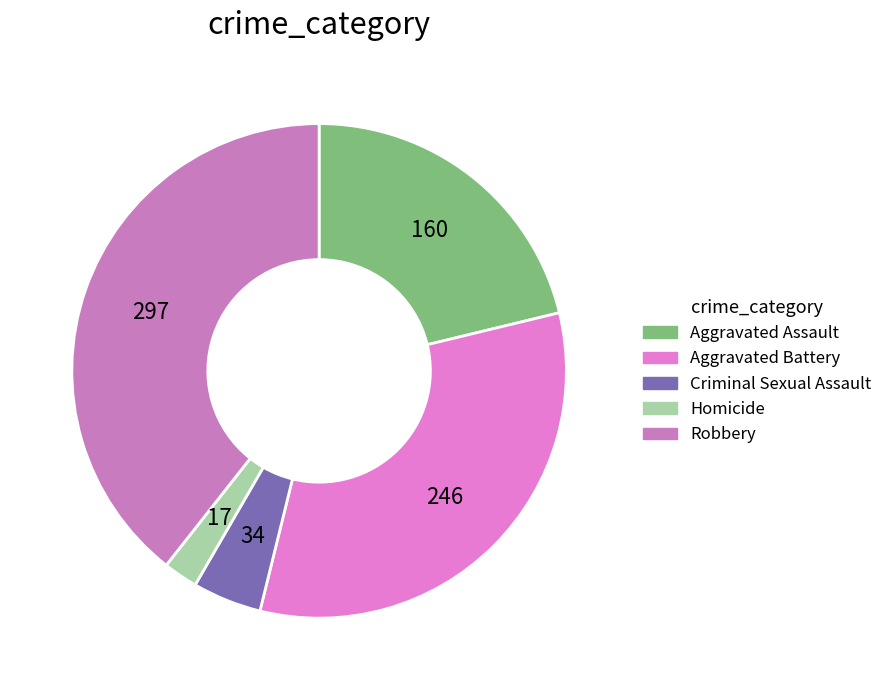

Which slice is the smallest?

Homicide